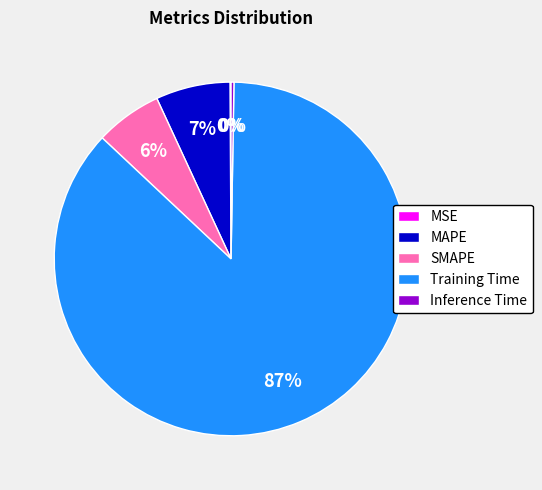

Is Training Time the majority of the pie?

Yes